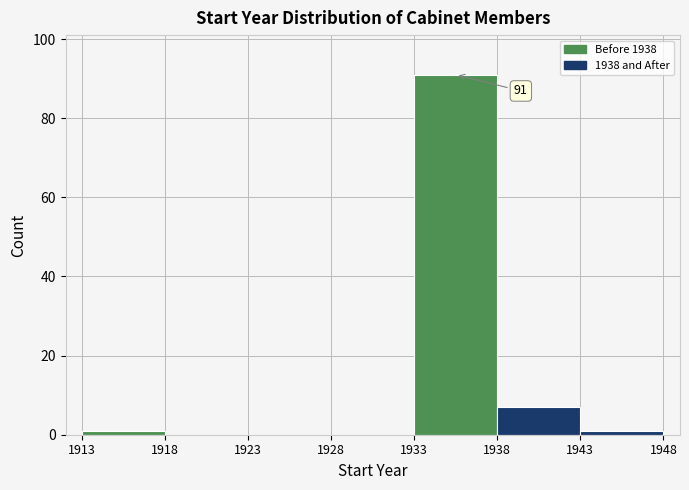

Over which range of the x-axis is the bar tallest?

1933 to 1938